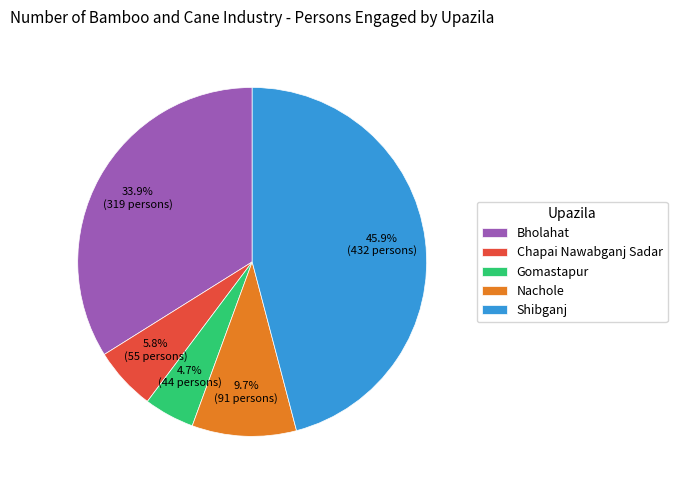

Count the number of slices in the pie.

5